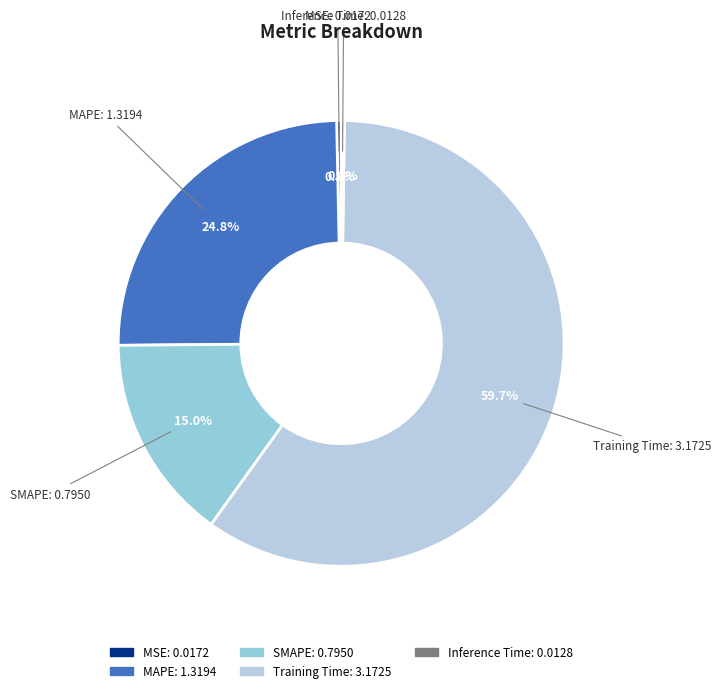

Which slice is the largest?

Training Time